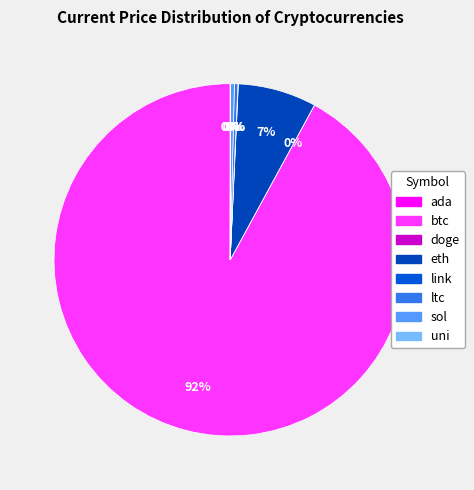

To the nearest percent, what portion does btc represent?

92%